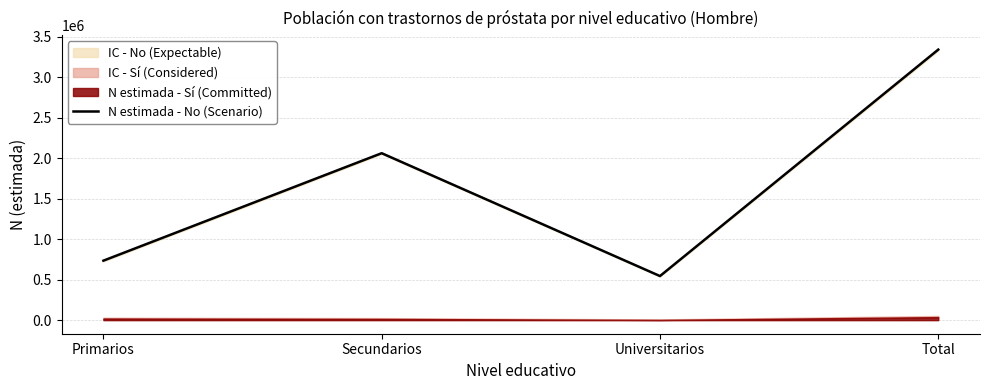

Is it true that the value at Primarios is 734421?

True